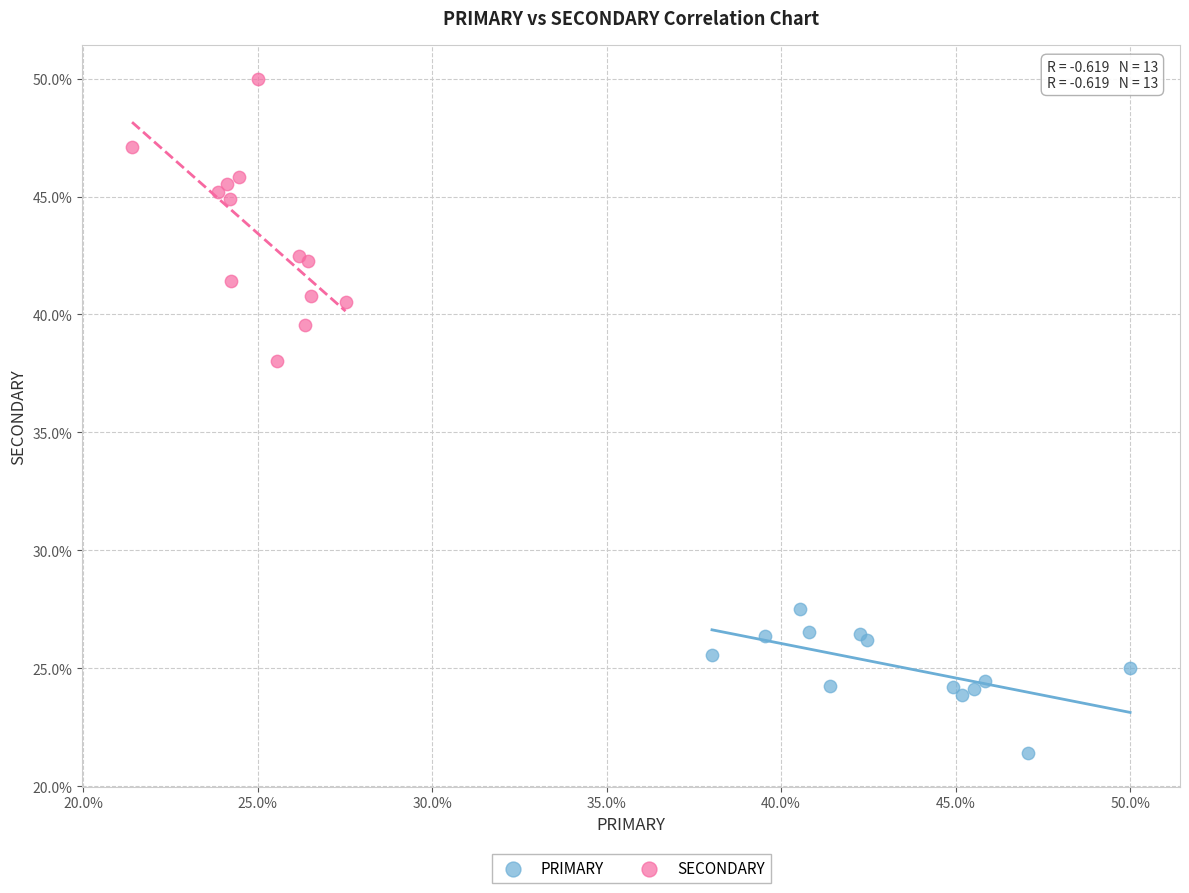

Which series contains the lowest Y value?

PRIMARY